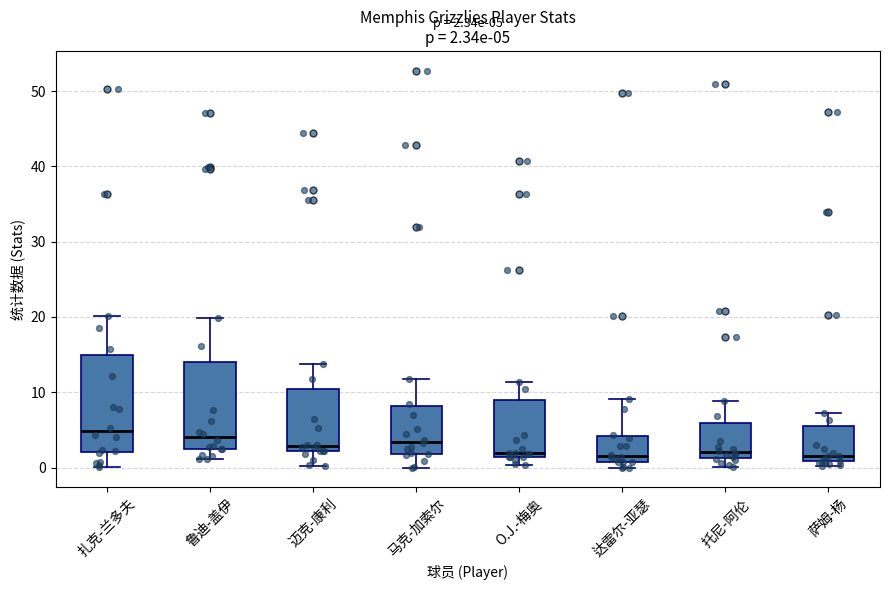

Which box is the tallest, from its lower edge to its upper edge?

扎克-兰多夫